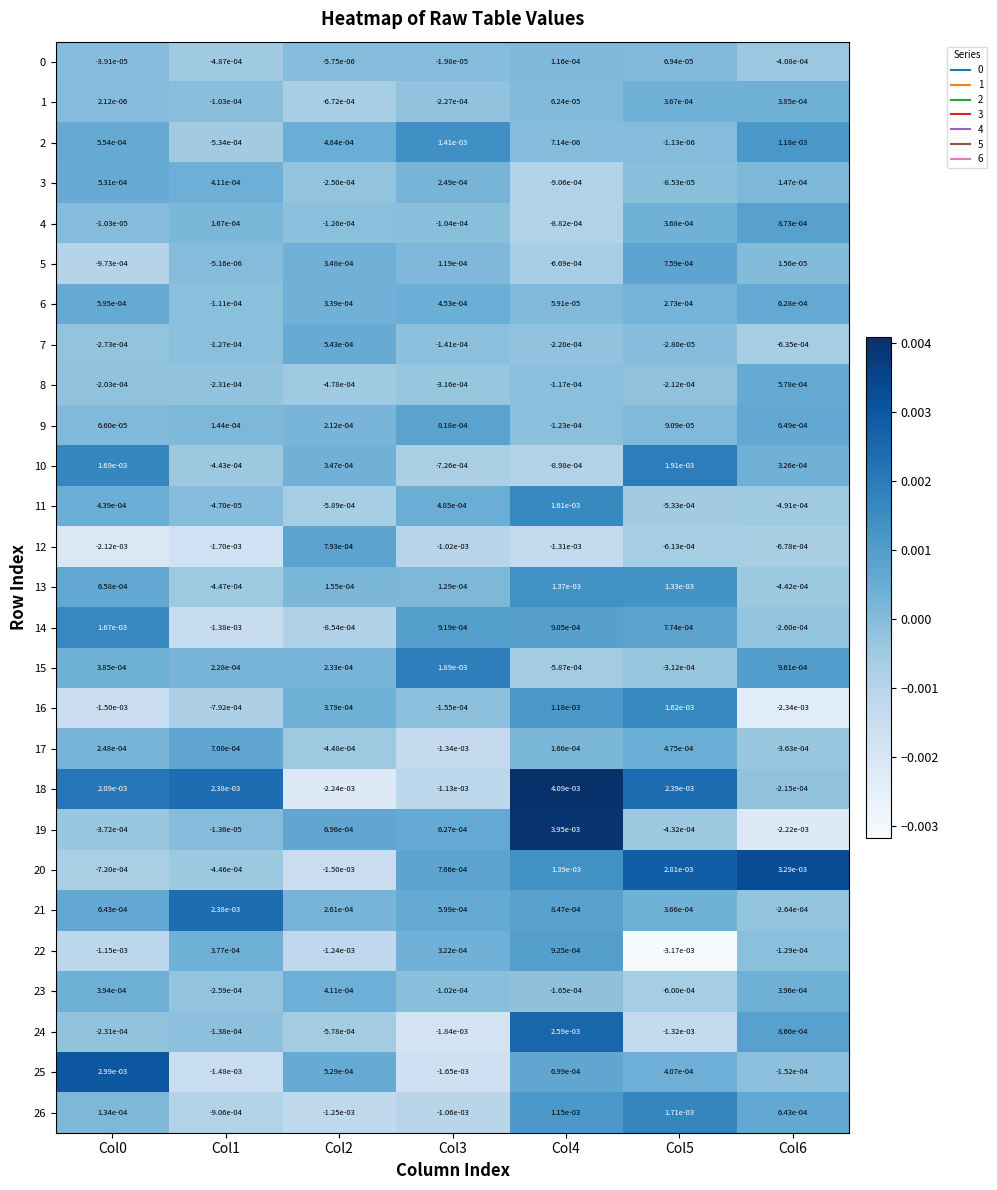

How many distinct data groups are displayed?

27